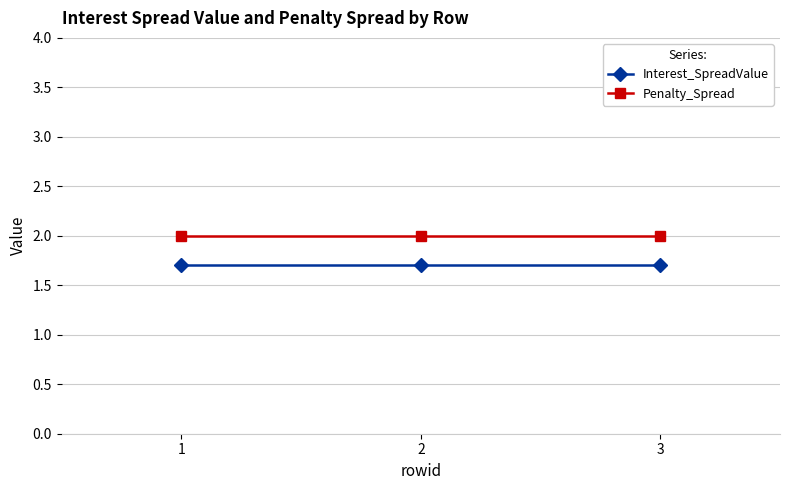

What is the value of the Interest_SpreadValue point at the 1st from the left?

1.7